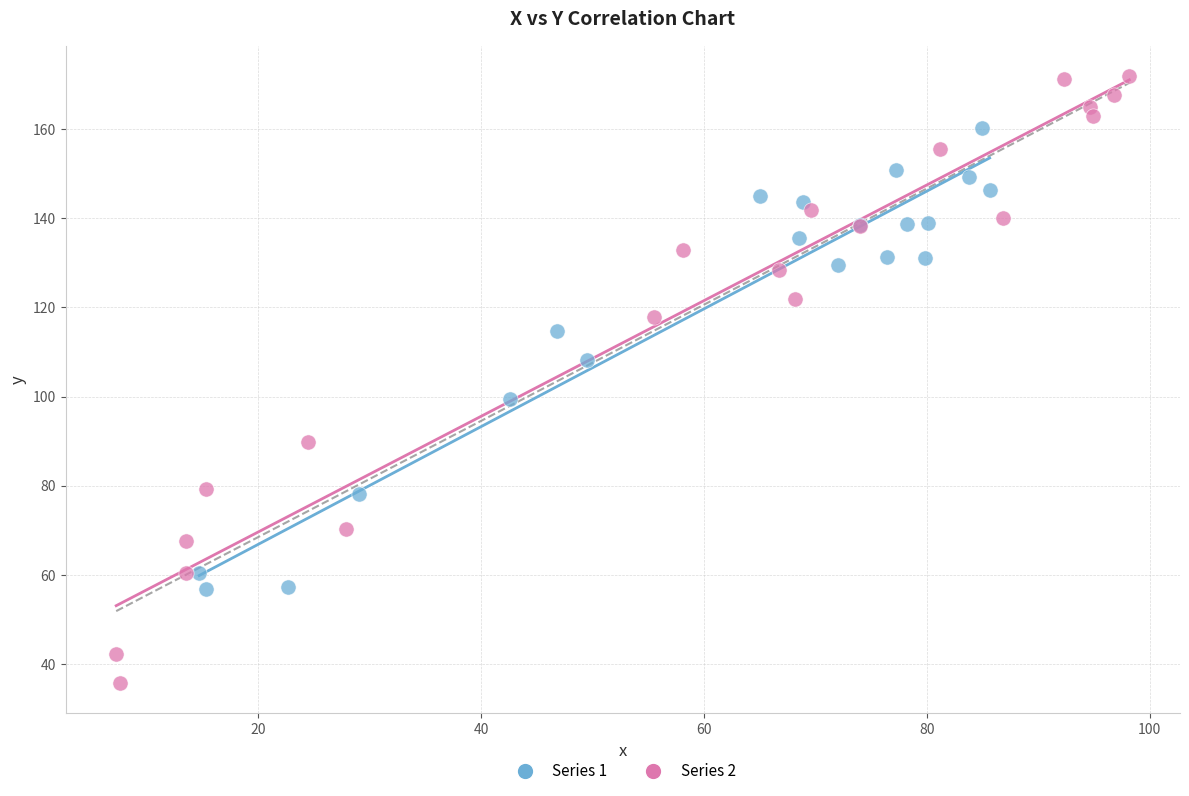

Which series has the largest Y range (max minus min)?

Series 2